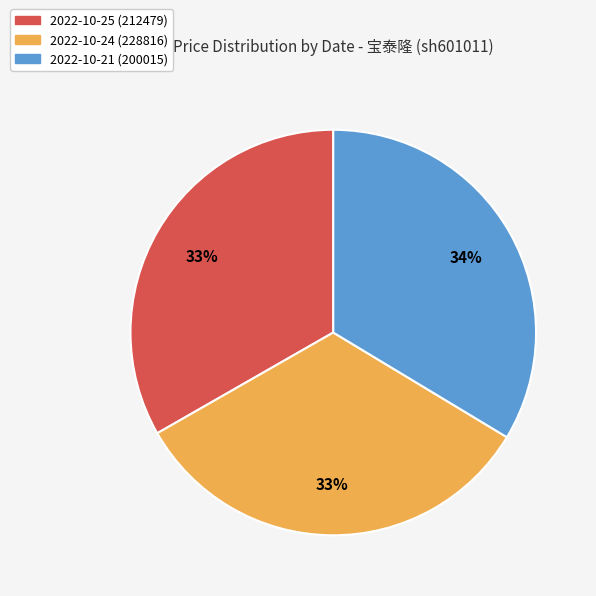

True or false: 2022-10-21 (200015) accounts for 34% of the total.

True